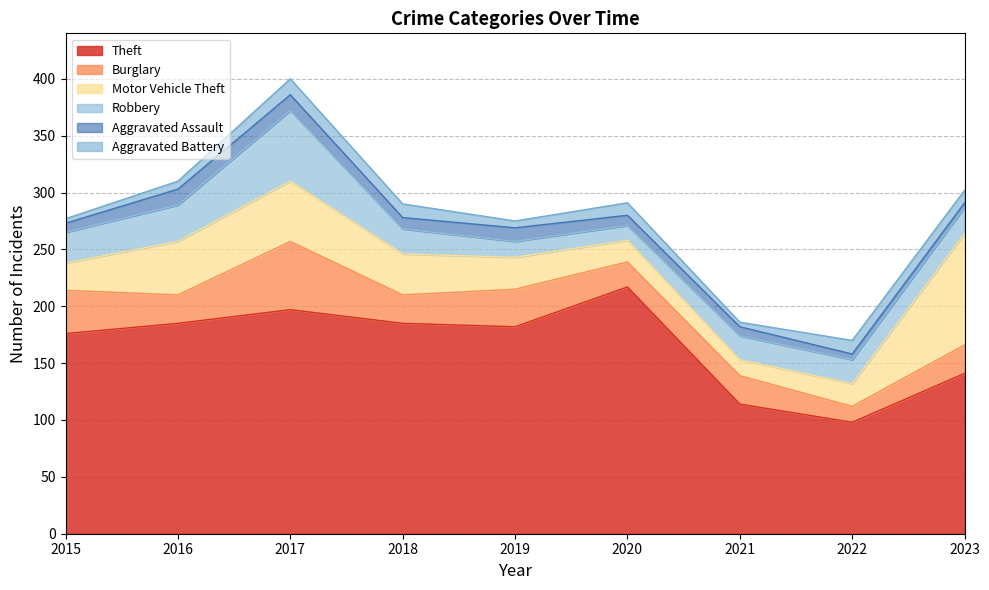

How many lines are shown in the chart?

6